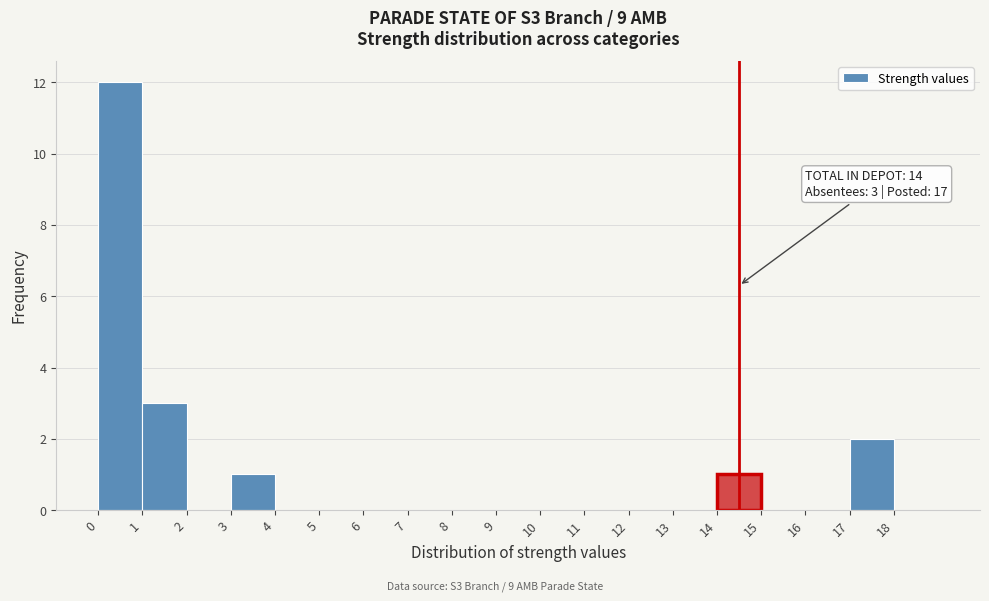

Which range on the x-axis has the tallest bar?

0 to 1